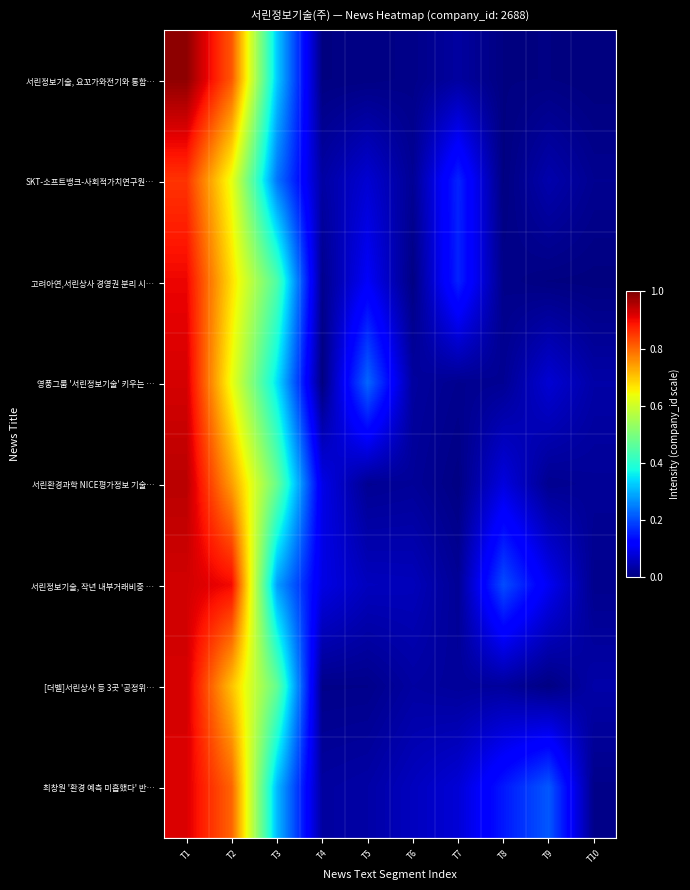

What is the greatest value displayed?

1.0